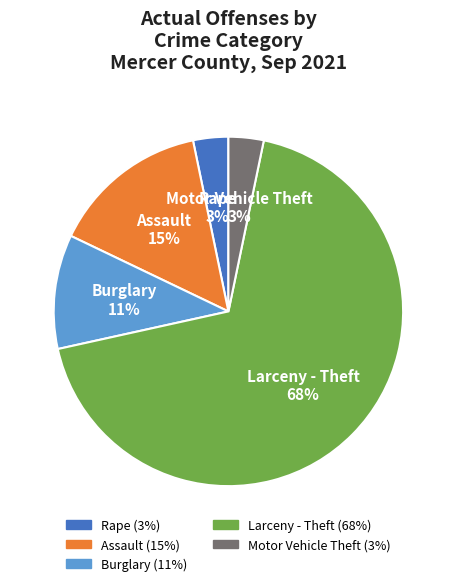

The Larceny - Theft slice represents 68% of the pie. True or false?

True